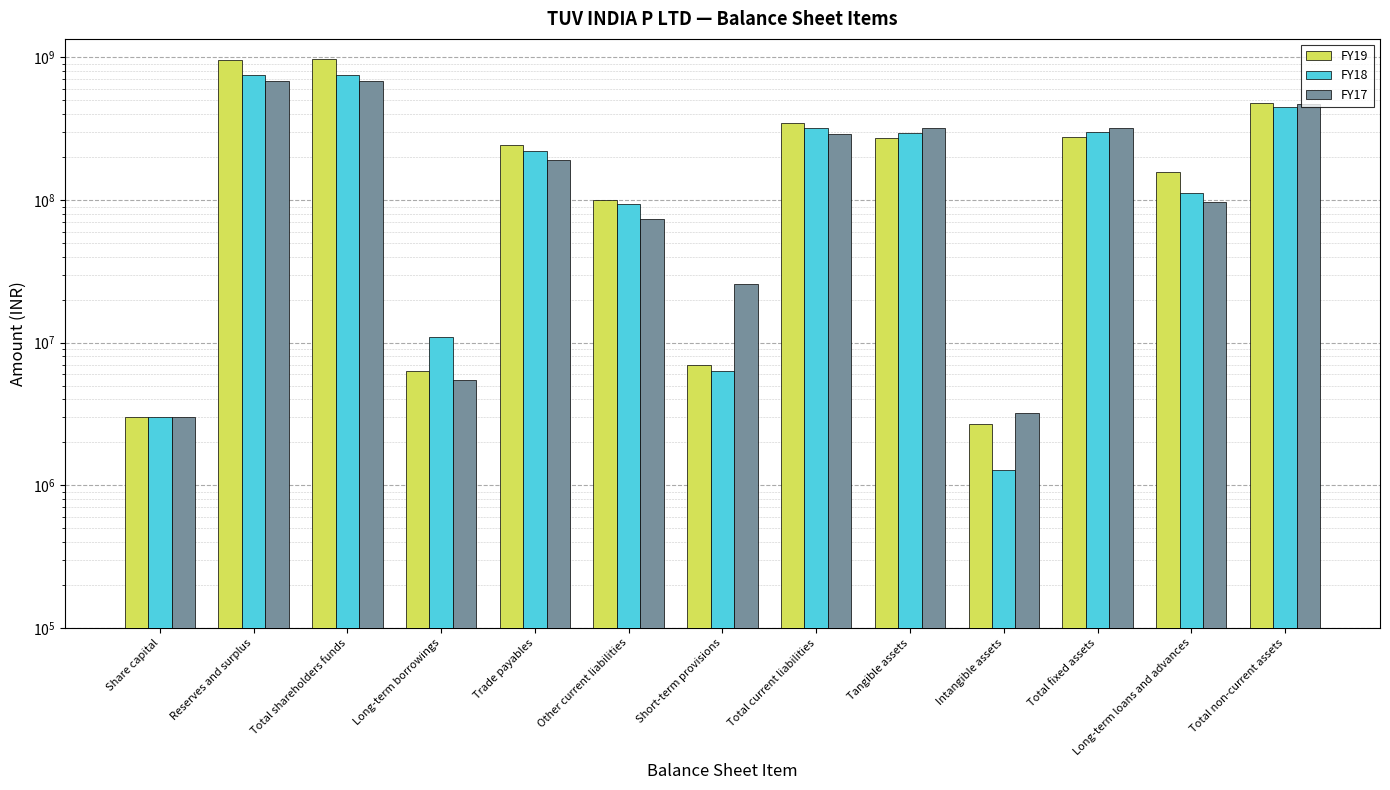

Reading left to right, what are all the values shown in this chart?

FY19: Share capital=3000000	Reserves and surplus=964196892	Total shareholders funds=967196892	Long-term borrowings=6314828	Trade payables=241749438	Other current liabilities=99581860	Short-term provisions=6948656	Total current liabilities=348279954	Tangible assets=273201397	Intangible assets=2686487	Total fixed assets=275887884	Long-term loans and advances=156391700	Total non-current assets=477322584
FY18: Share capital=3000000	Reserves and surplus=752894185	Total shareholders funds=755894185	Long-term borrowings=10890194	Trade payables=219477466	Other current liabilities=93266952	Short-term provisions=6371626	Total current liabilities=319116044	Tangible assets=296917378	Intangible assets=1283607	Total fixed assets=298200985	Long-term loans and advances=111346215	Total non-current assets=449982200
FY17: Share capital=3000000	Reserves and surplus=683151814	Total shareholders funds=686151814	Long-term borrowings=5499737	Trade payables=189546881	Other current liabilities=74093242	Short-term provisions=25957581	Total current liabilities=289597704	Tangible assets=317882688	Intangible assets=3220641	Total fixed assets=321103329	Long-term loans and advances=96433386	Total non-current assets=468571715